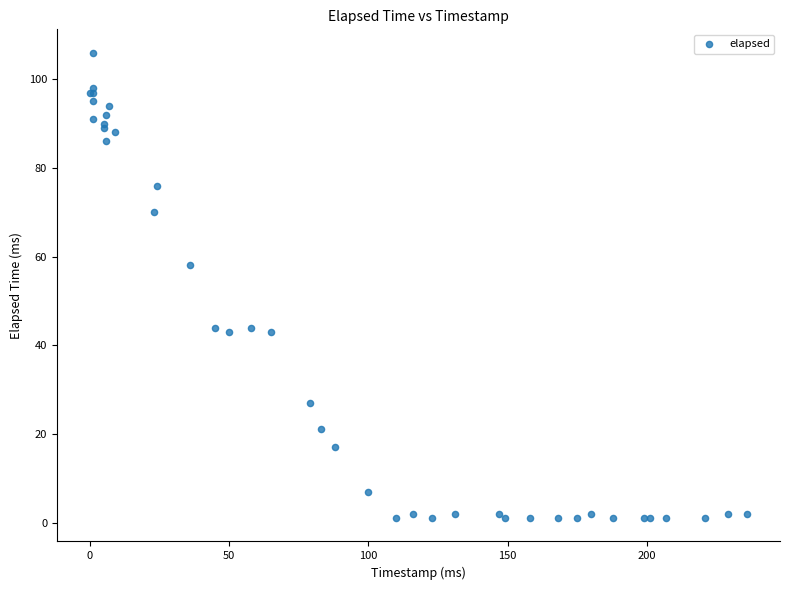

What Y value in the scatter plot is closest to 53?

58